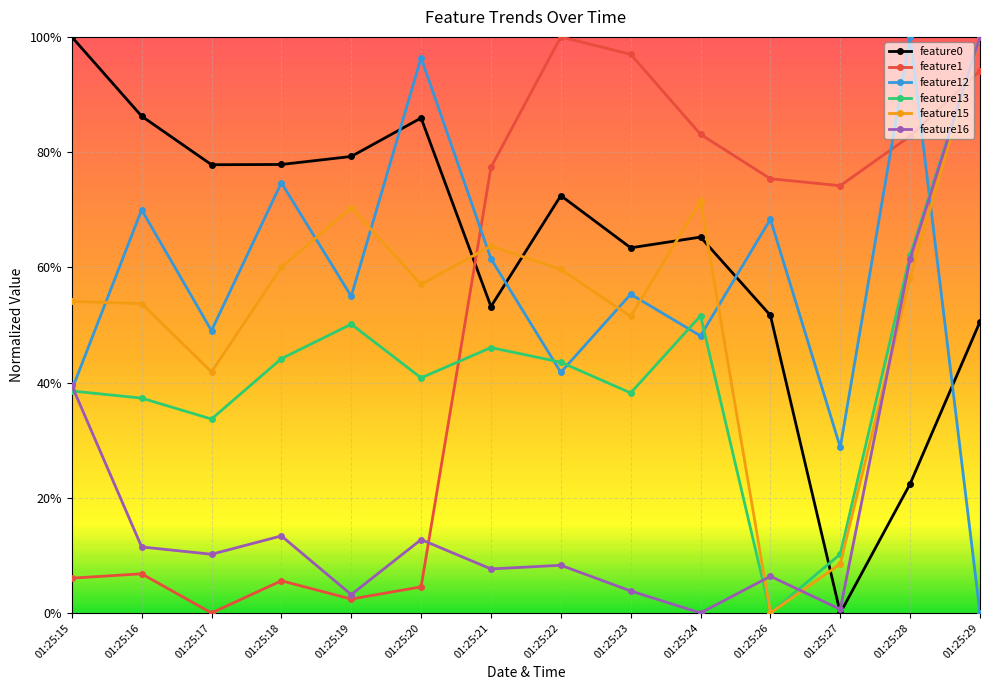

Between which two adjacent categories do feature15 and feature1 first intersect?

01:25:20 and 01:25:21